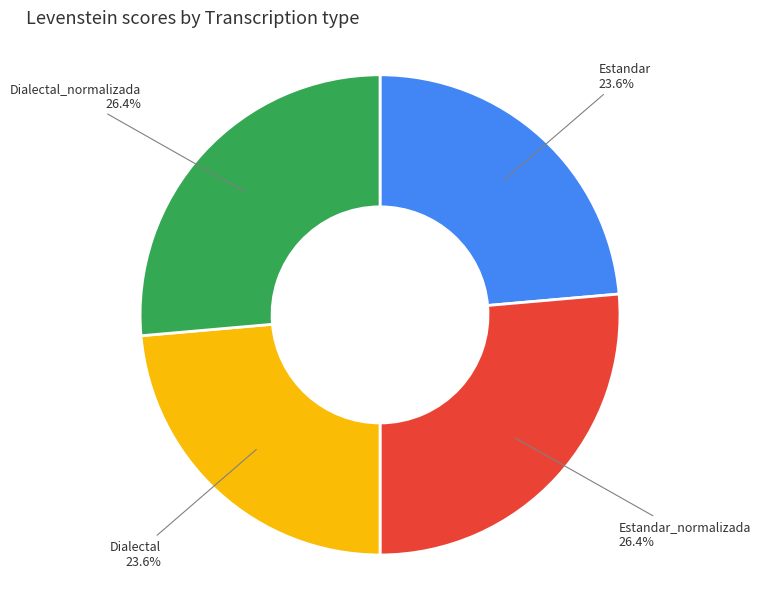

Does any single category account for the majority?

No